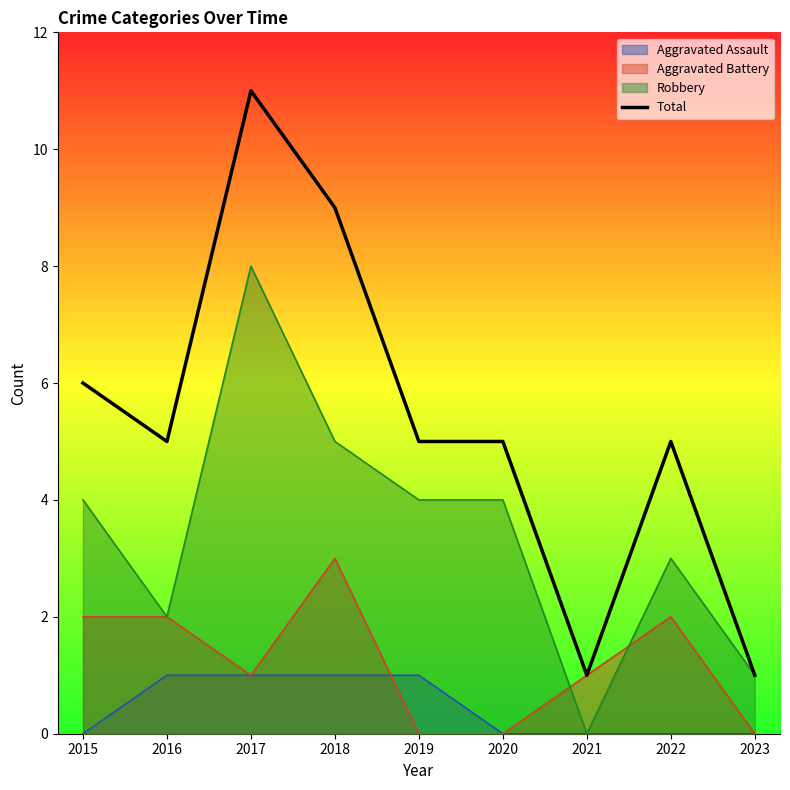

At which category does the data reach its first local peak?

2017